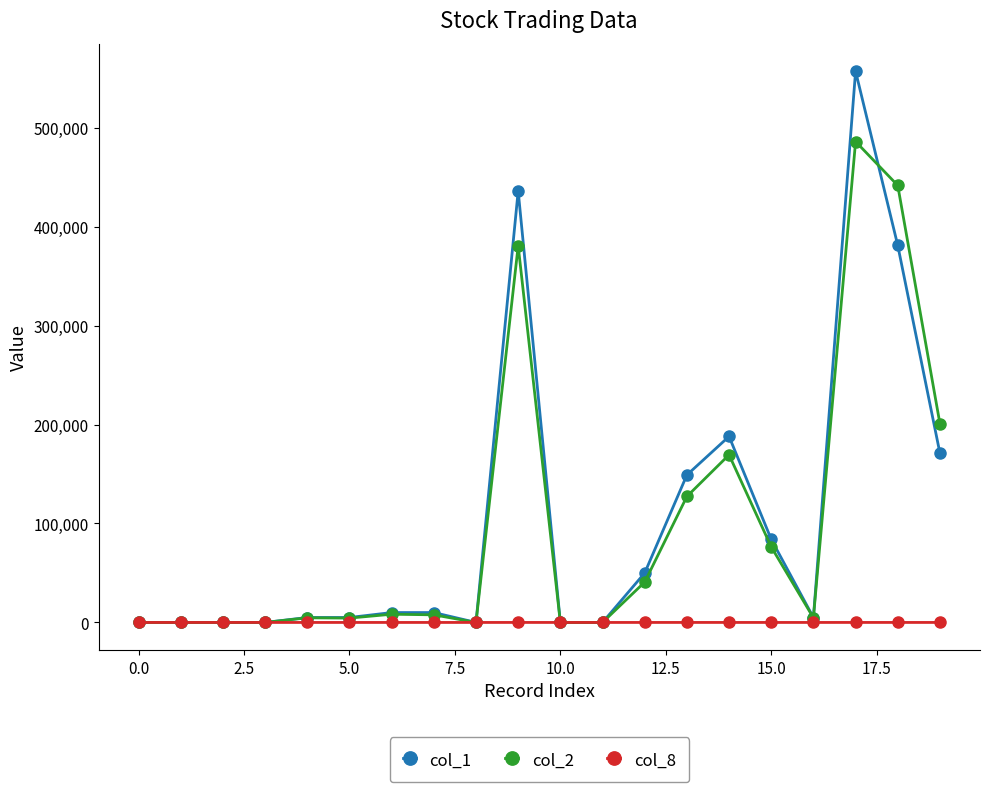

Which series has the widest spread of values?

col_1